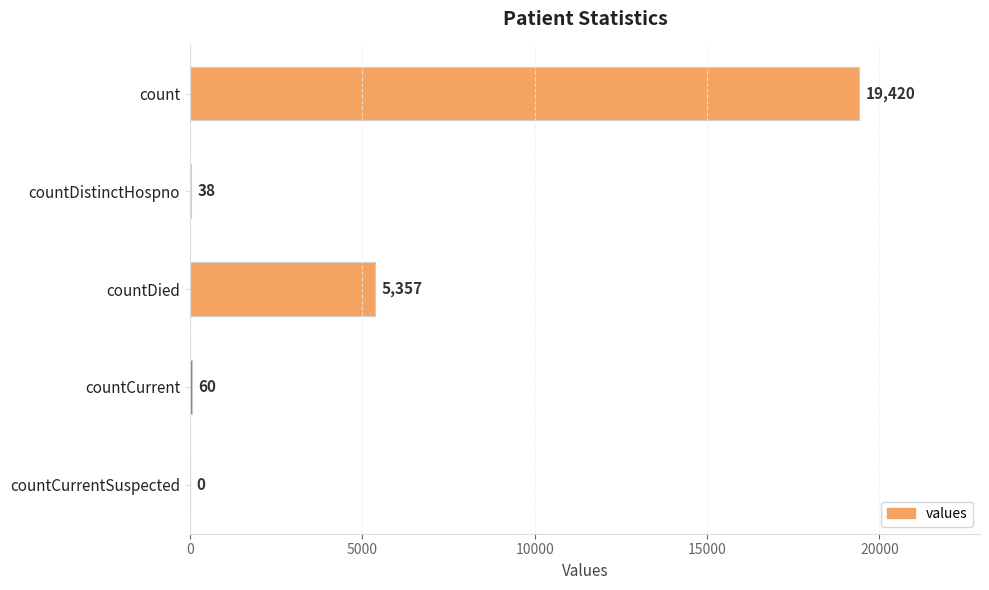

Which has a higher value, countCurrentSuspected or countDistinctHospno?

countDistinctHospno